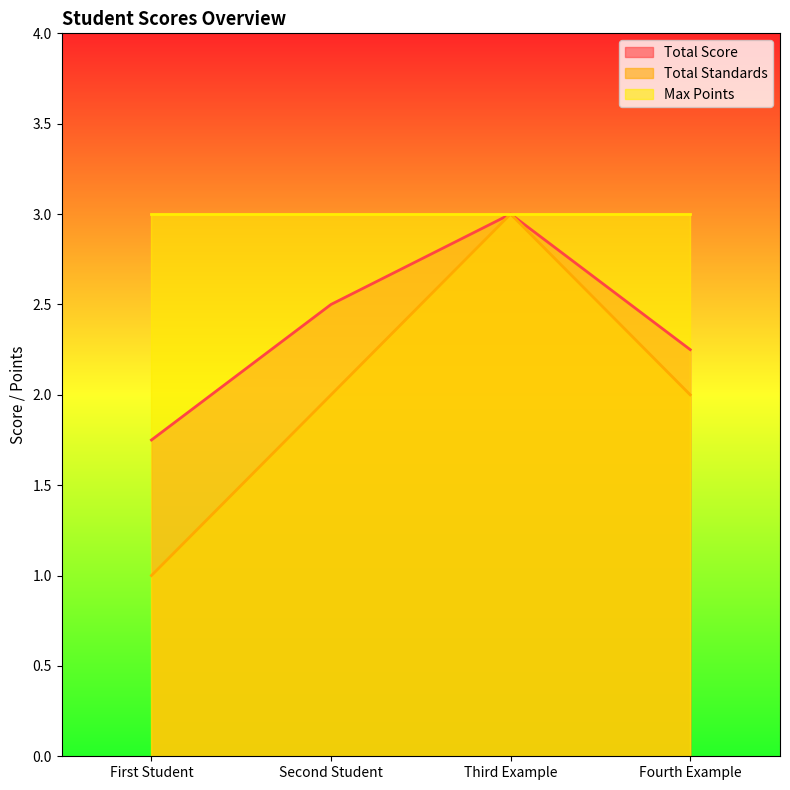

What position from the right is Fourth Example?

1